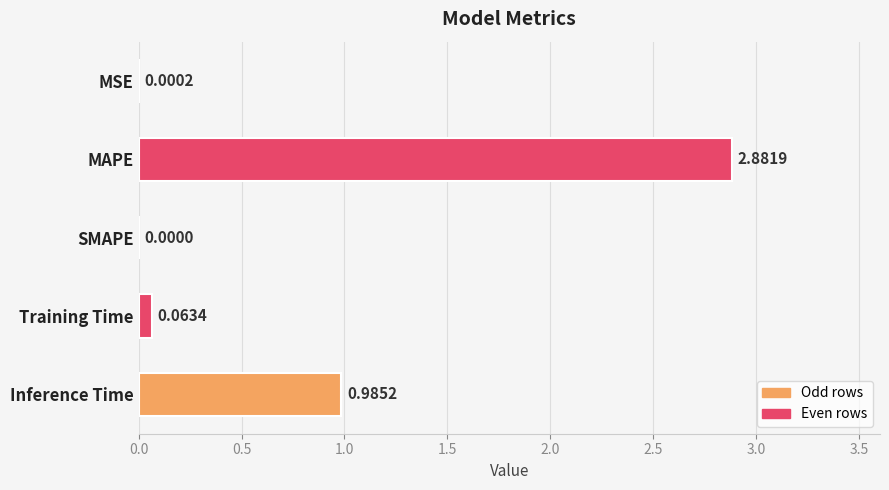

What is the sum of all values?

3.9